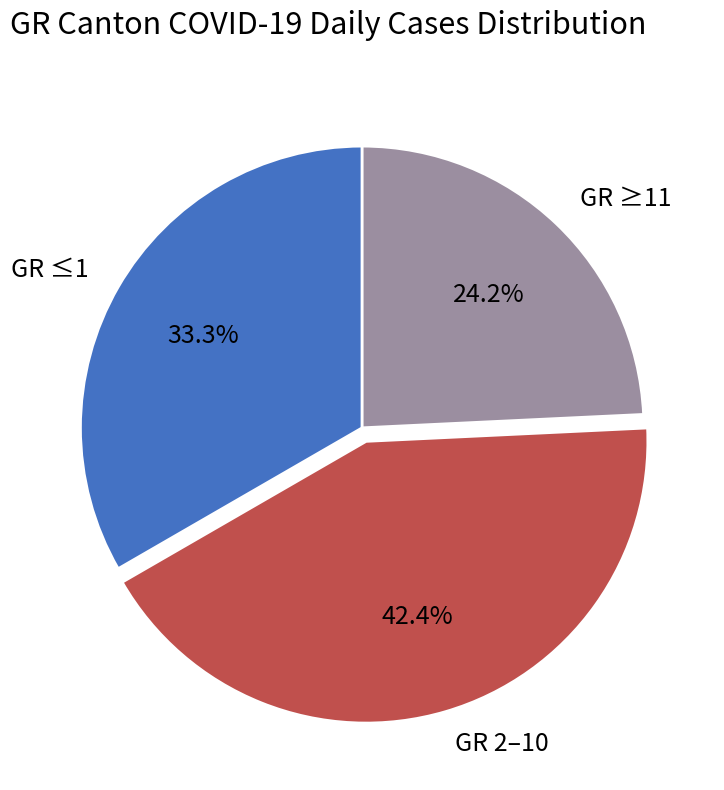

What is the largest slice in the pie chart?

GR 2–10